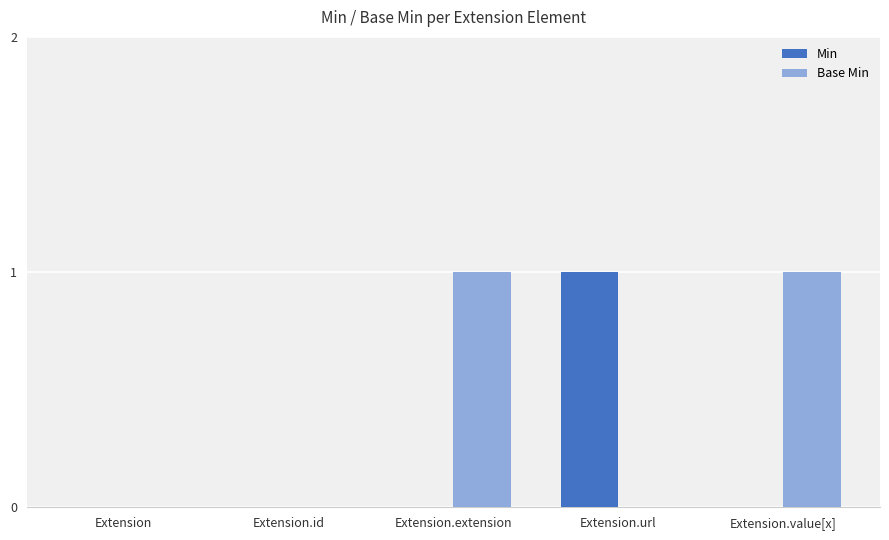

Between Extension and Extension.url, which series saw the biggest shift?

Min